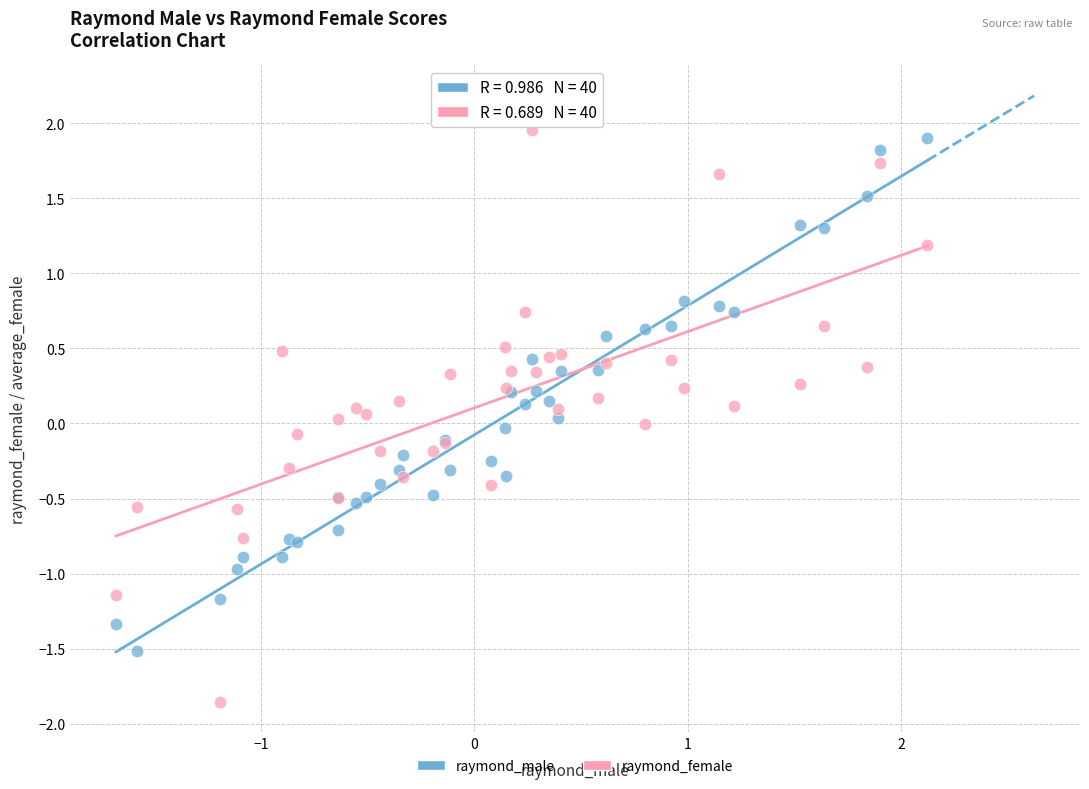

Which series reaches the minimum Y coordinate?

raymond_female